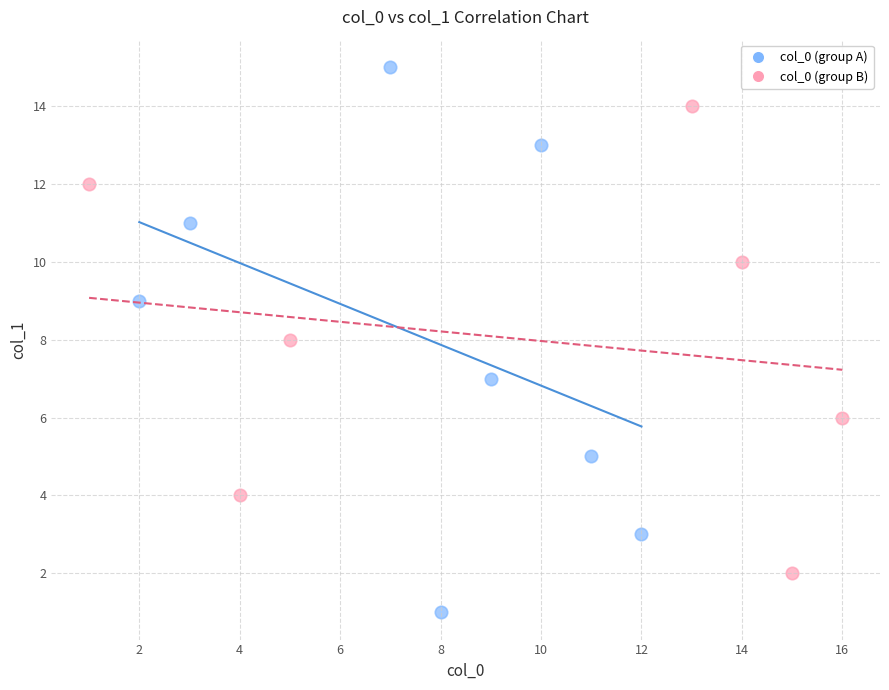

Which series has the widest spread of Y values?

col_0 (group A)